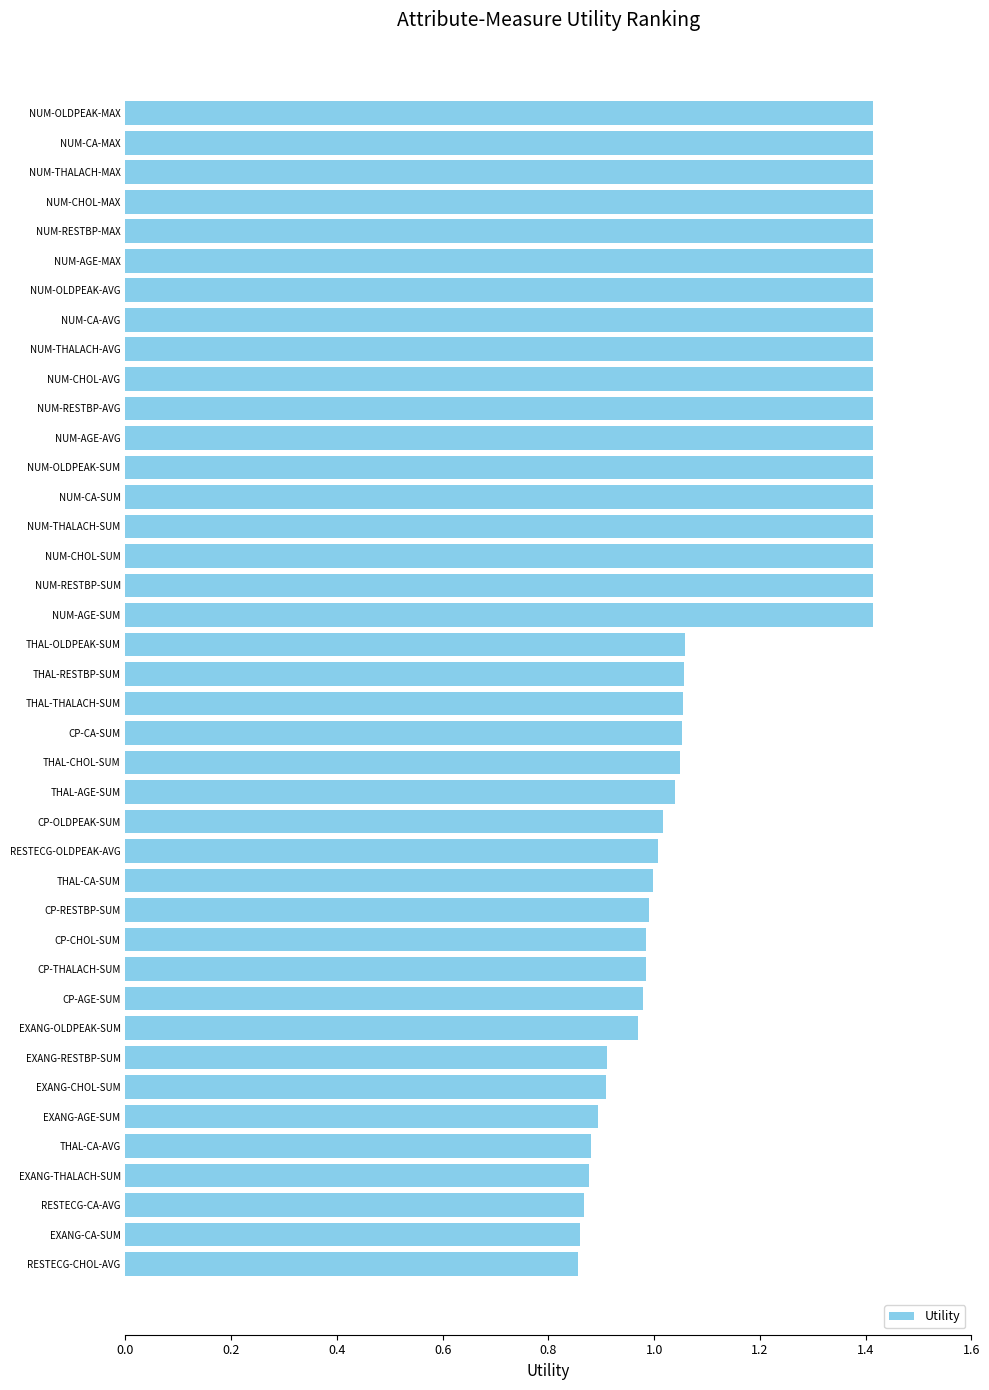

The chart shows a value of 1.8 at THAL-OLDPEAK-SUM. True or false?

False